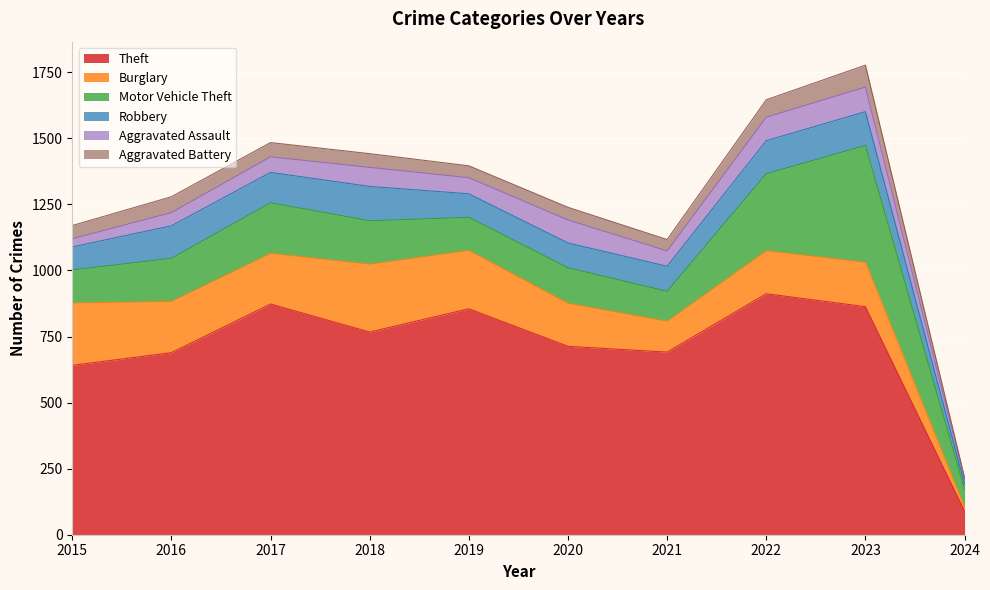

Reading left to right, list all the values displayed in this chart.

Theft: 641	689	873	767	855	713	691	912	863	89
Burglary: 236	194	192	257	221	163	117	163	168	15
Motor Vehicle Theft: 125	163	191	164	125	134	113	291	442	69
Robbery: 87	123	115	130	89	94	95	125	128	20
Aggravated Assault: 31	50	59	72	61	87	58	89	93	17
Aggravated Battery: 50	60	54	52	45	48	43	66	83	6